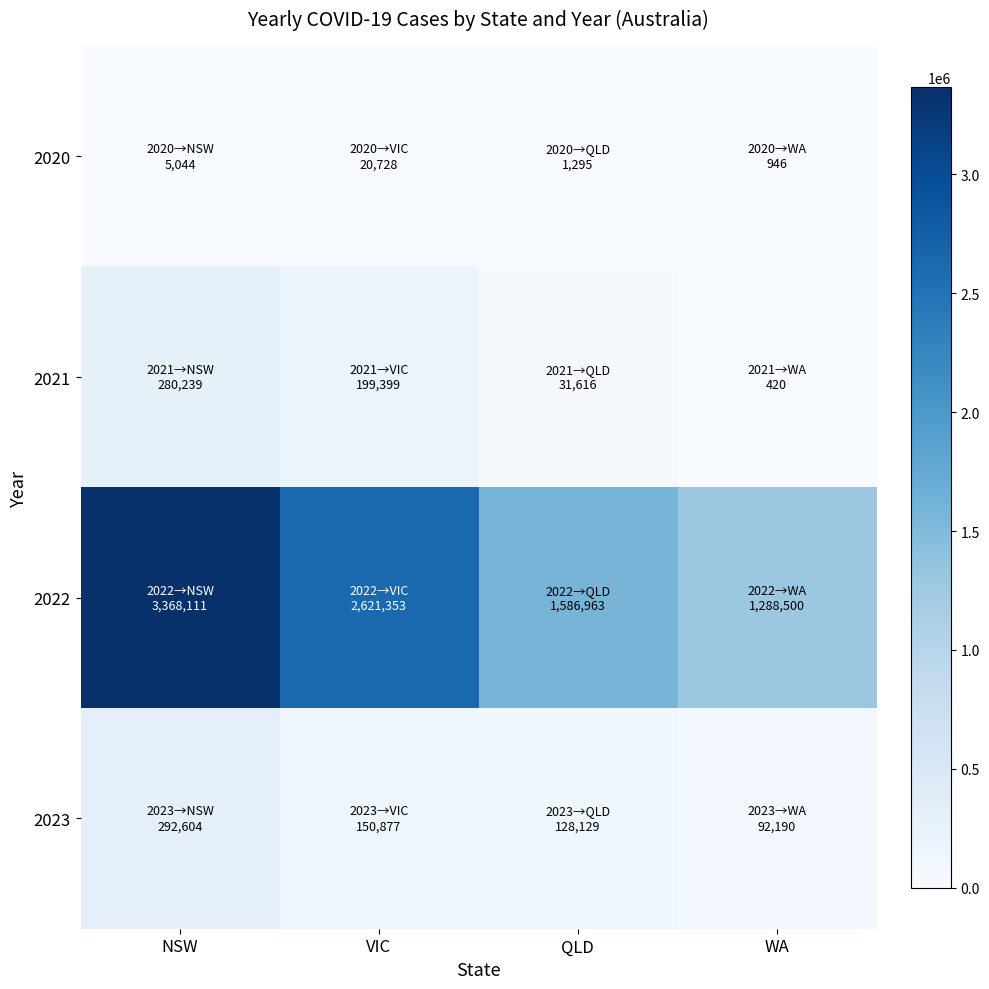

At which category is the sum across all series the highest?

NSW